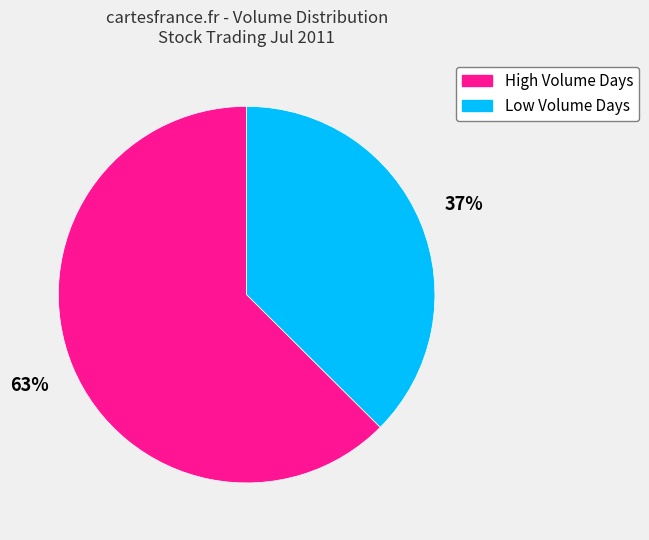

To the nearest percent, what portion does High Volume Days represent?

63%